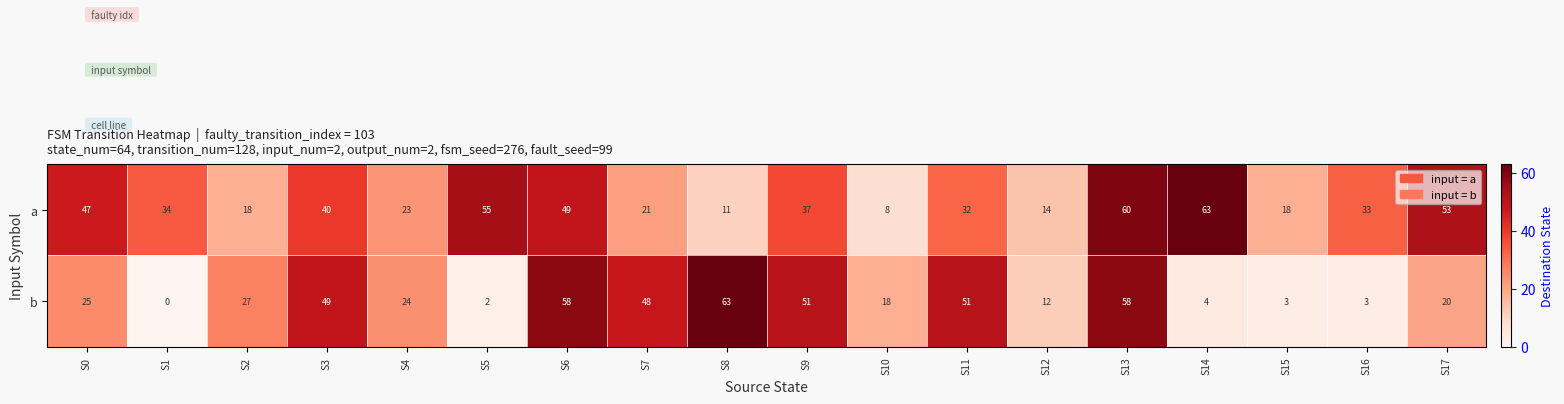

True or false: a has a value of 25 at S13.

False